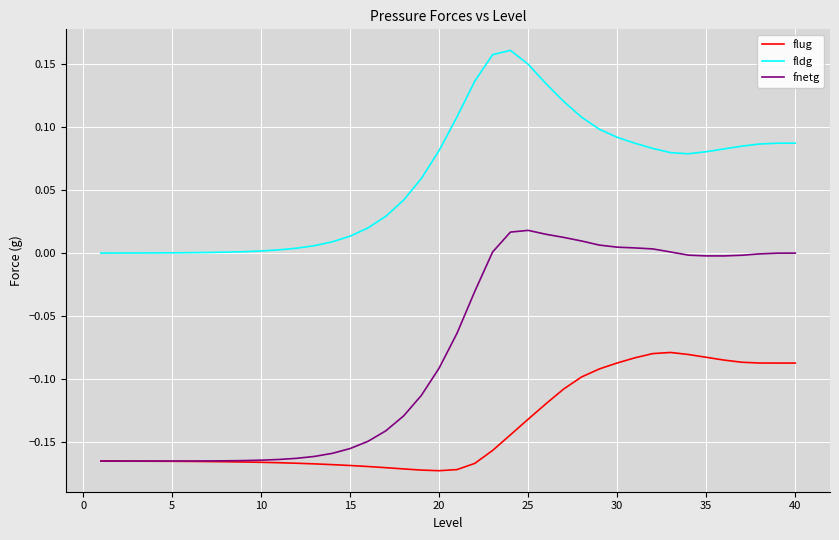

List the series in order of their overall mean, highest first.

fldg, fnetg, flug